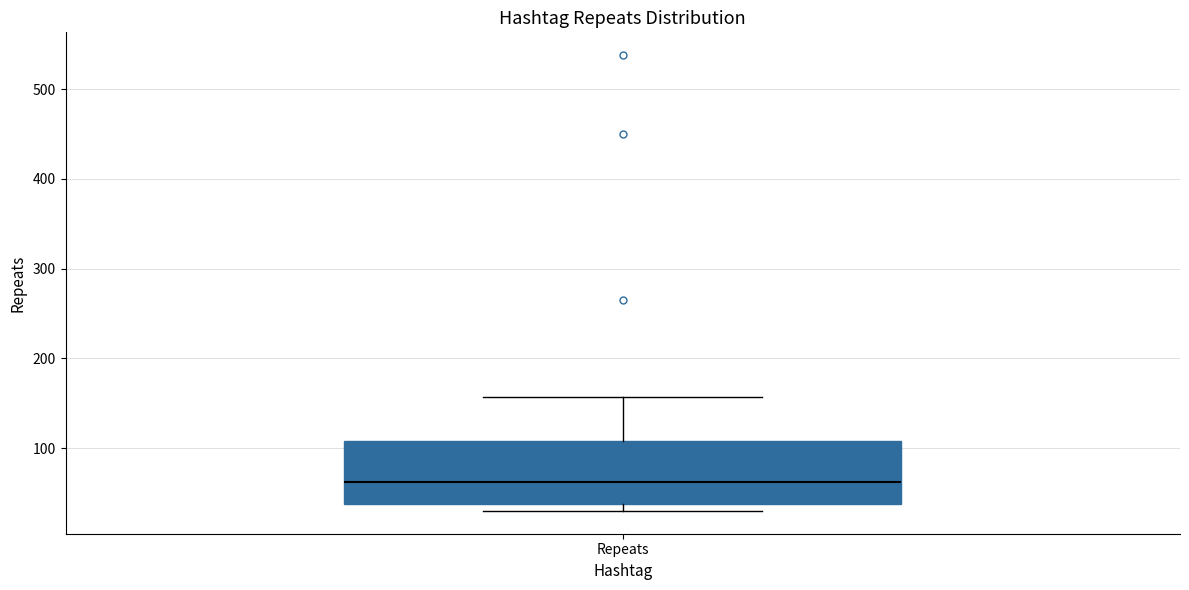

Where is the upper edge of the box for Repeats on the y-axis? The values are not printed on the chart, so give them approximately, as read against the axis.

110